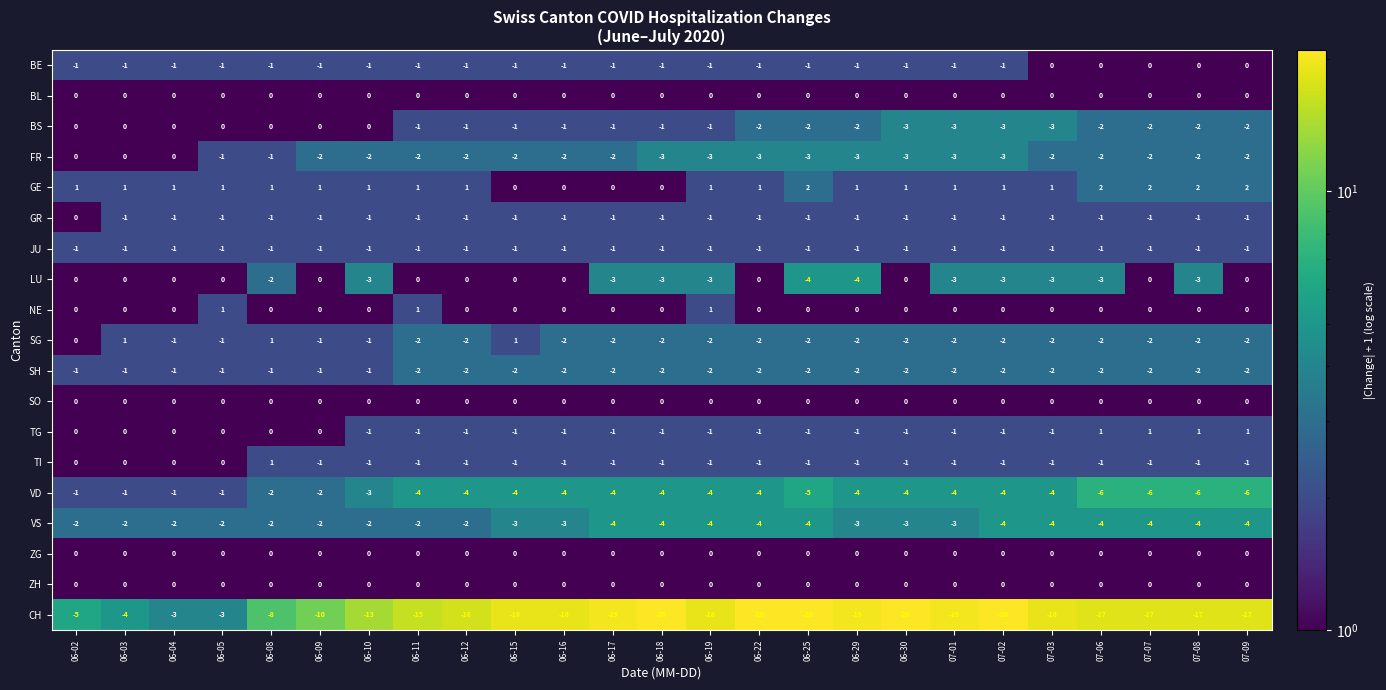

Which series has the widest spread of values?

CH